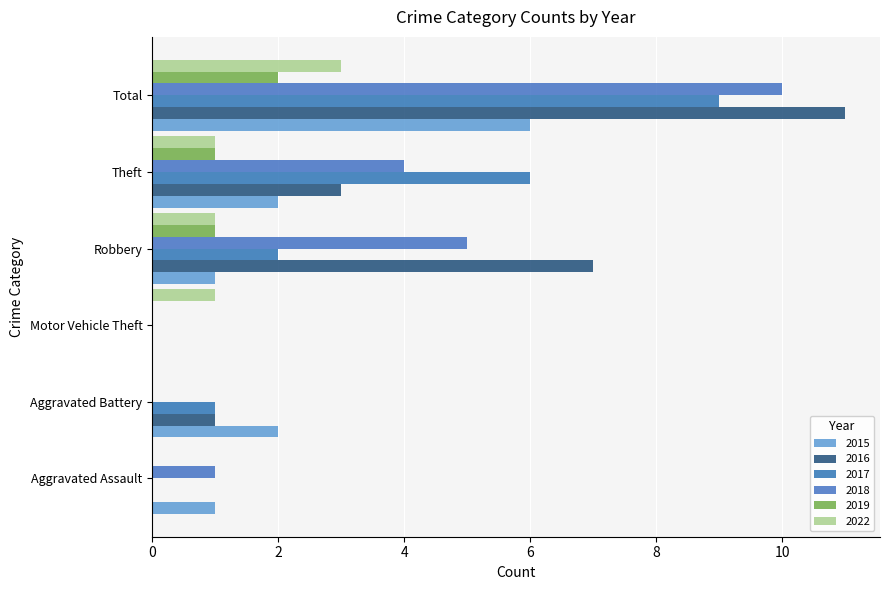

The 2016 series shows 0 at Motor Vehicle Theft. True or false?

True